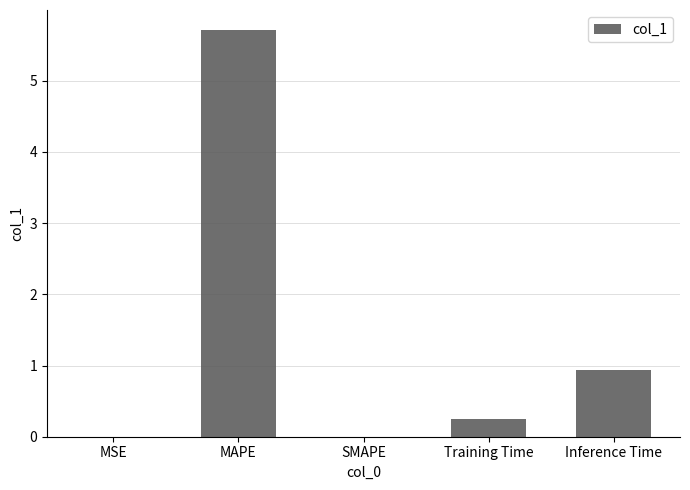

What is the change in value from Training Time to Inference Time?

+0.7